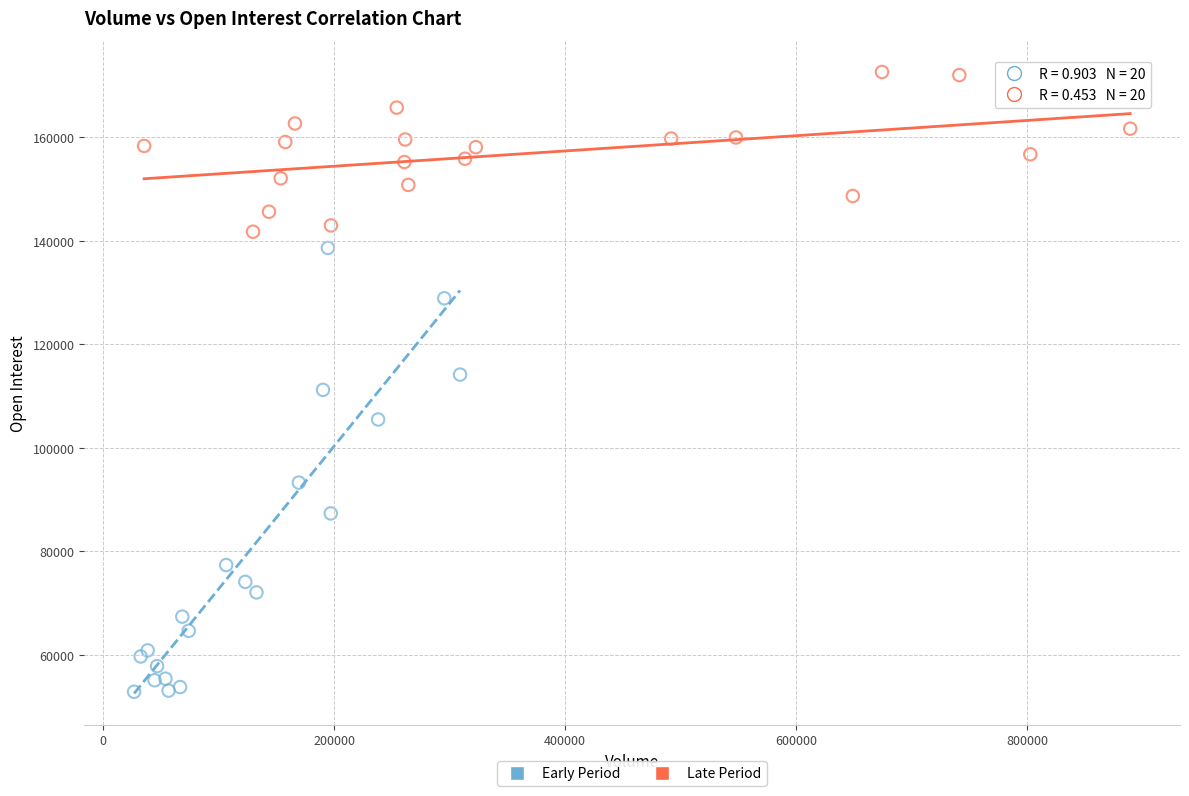

Which series has the largest Y range (max minus min)?

Early Period